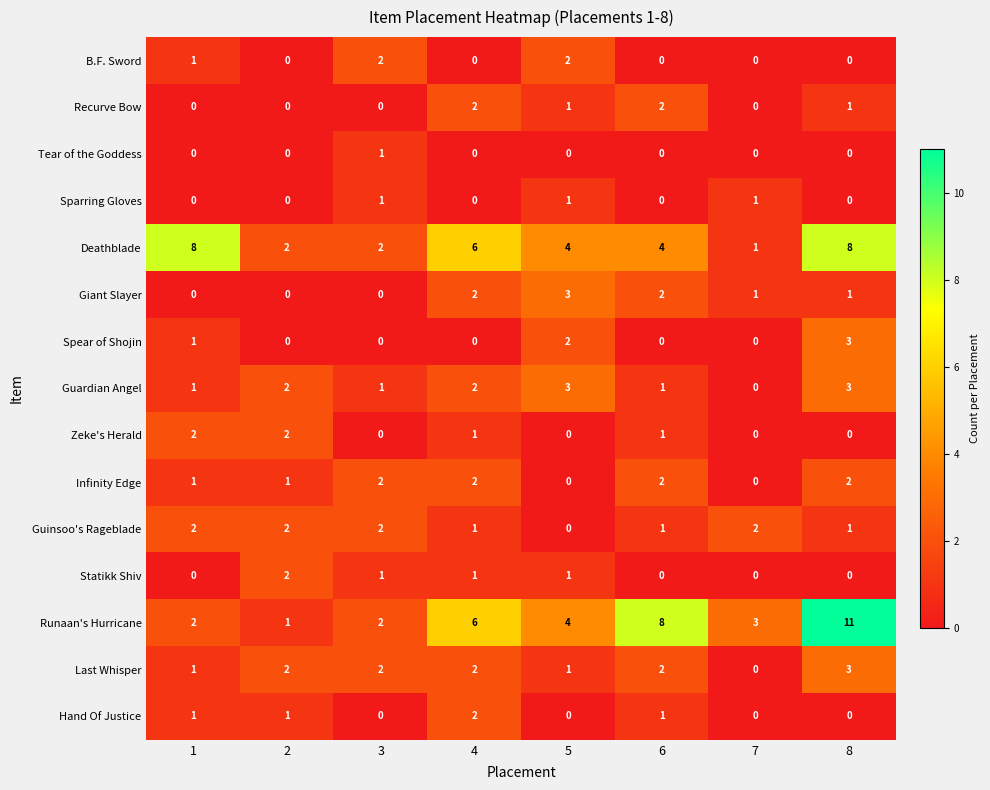

Which series has the largest range (max minus min)?

Runaan's Hurricane